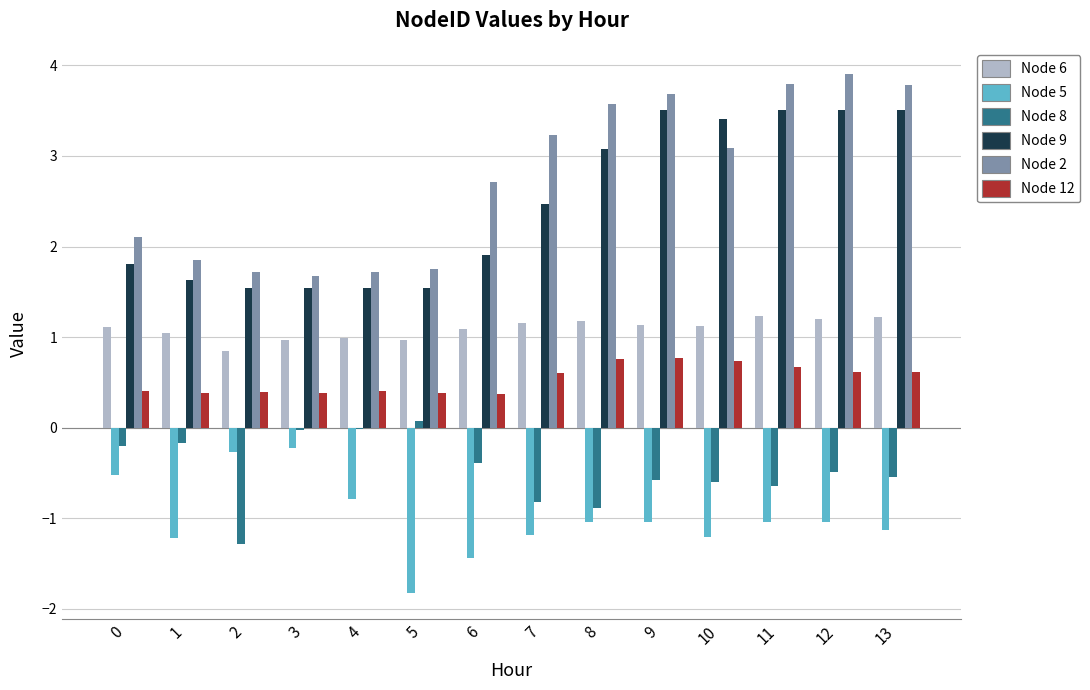

What is the total value across all series at 1?

3.5